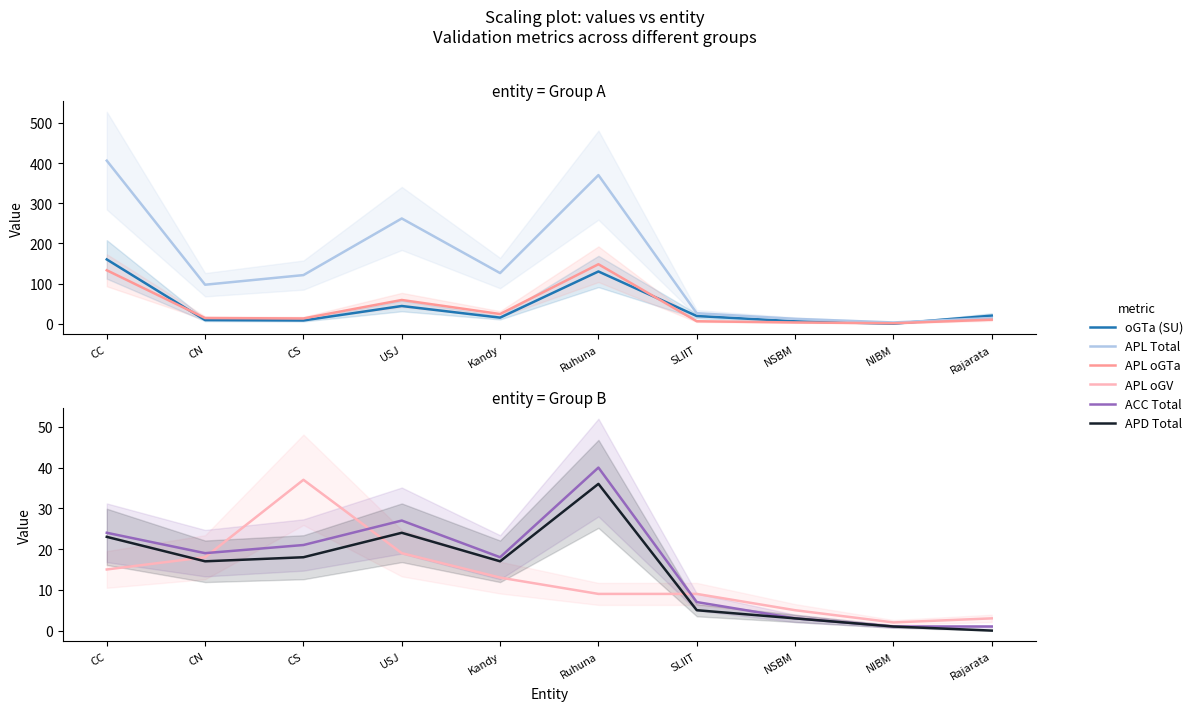

What is the difference between the APL oGV values at CN and Kandy?

5